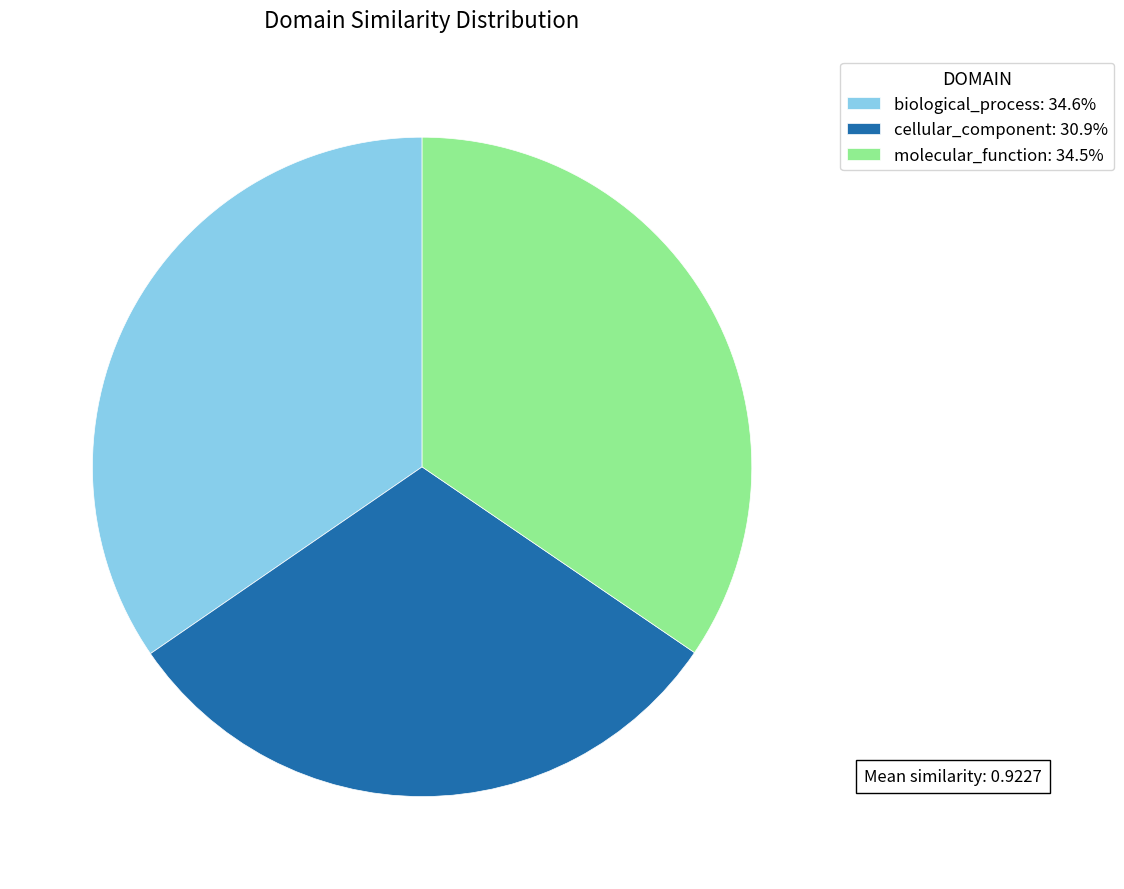

Between cellular_component and molecular_function, which is larger?

molecular_function